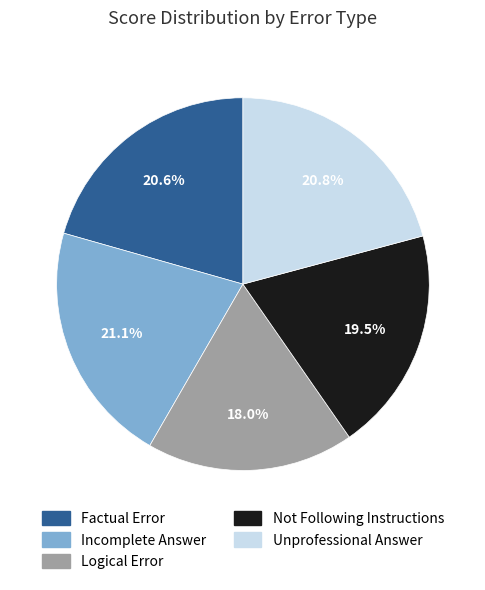

What portion of the pie excludes Factual Error?

79.4%